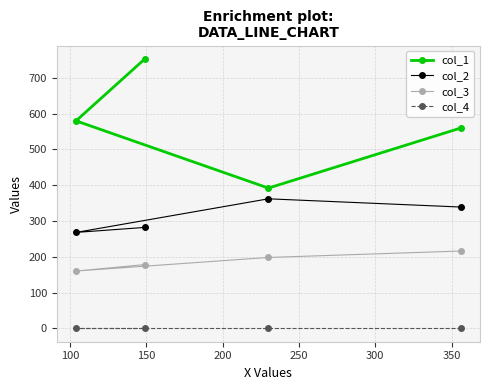

What is the maximum value shown in the chart?

753